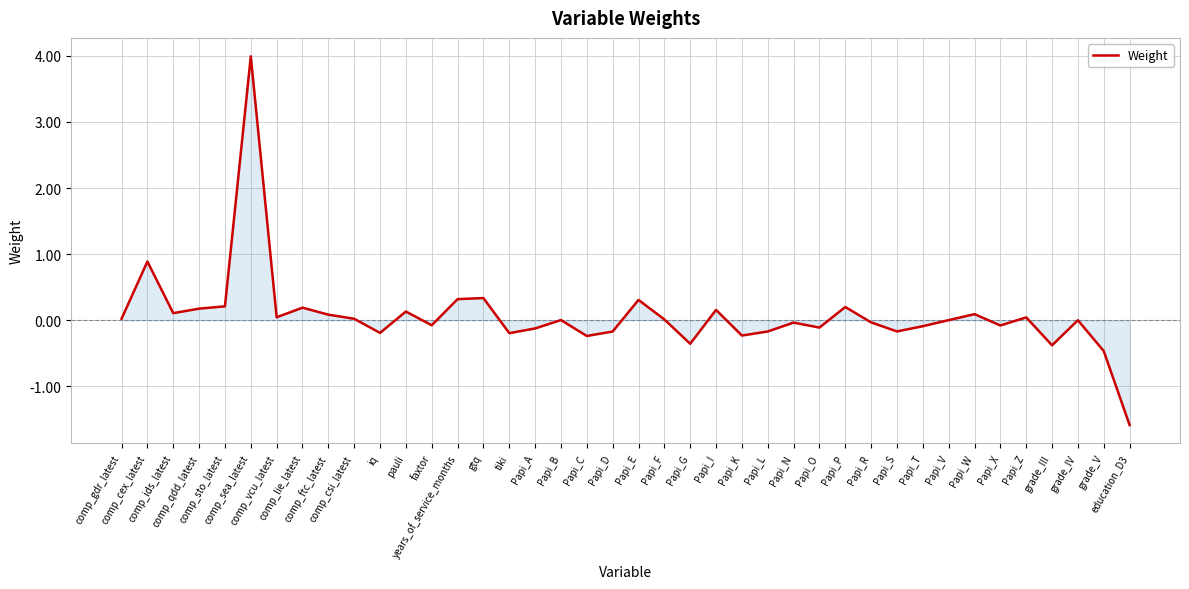

What is the difference between the maximum and minimum values?

5.6